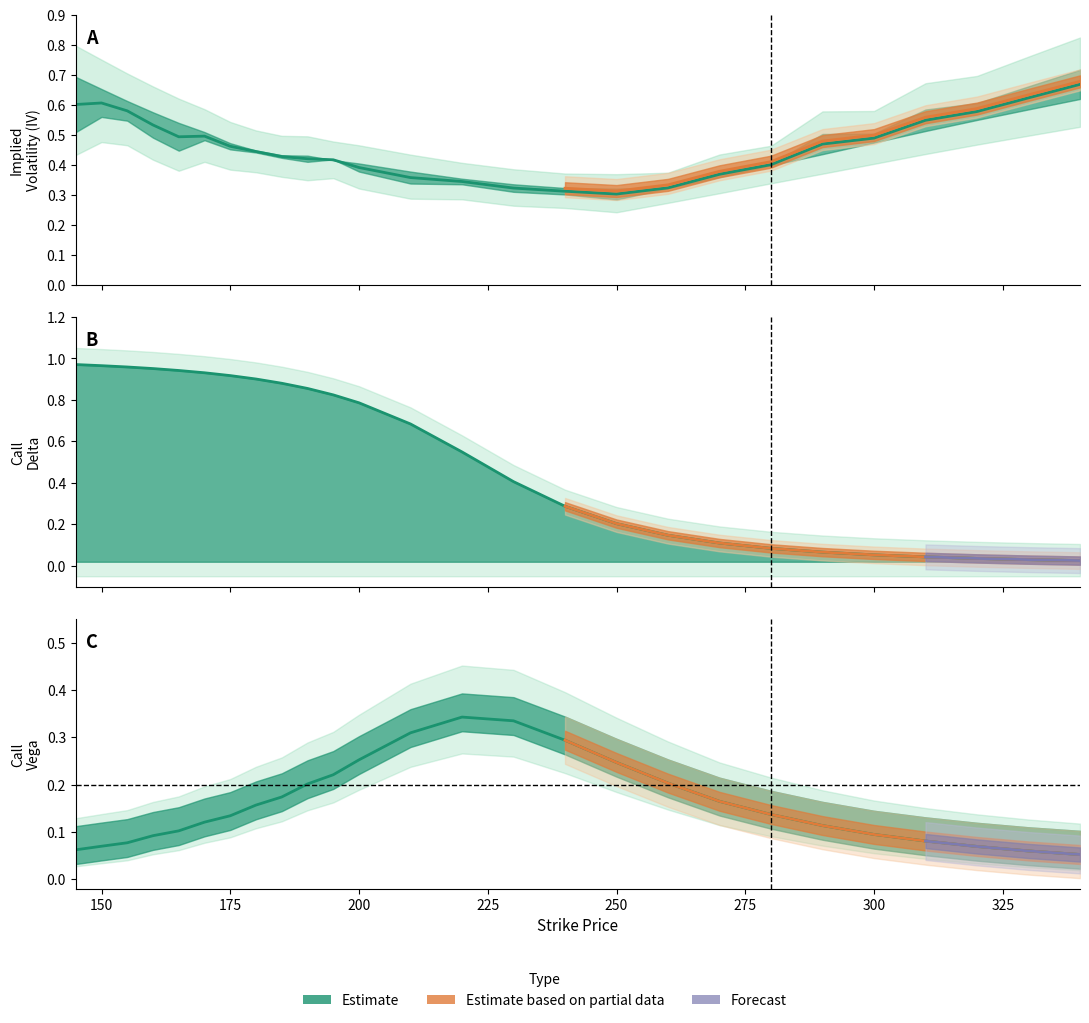

Where do Call IV and Call Vega first cross each other?

220 and 230